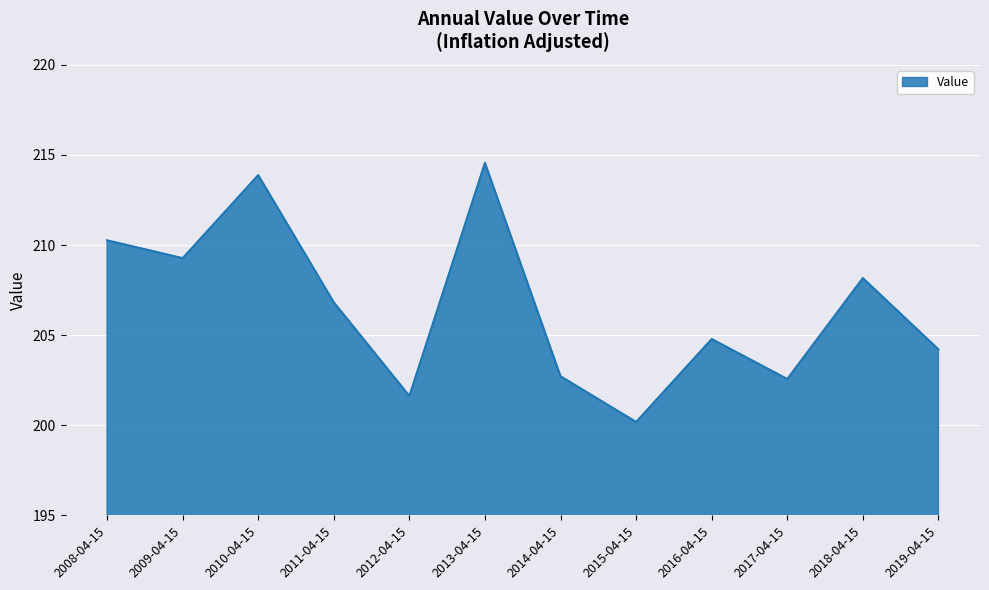

What is the smallest value displayed?

200.2